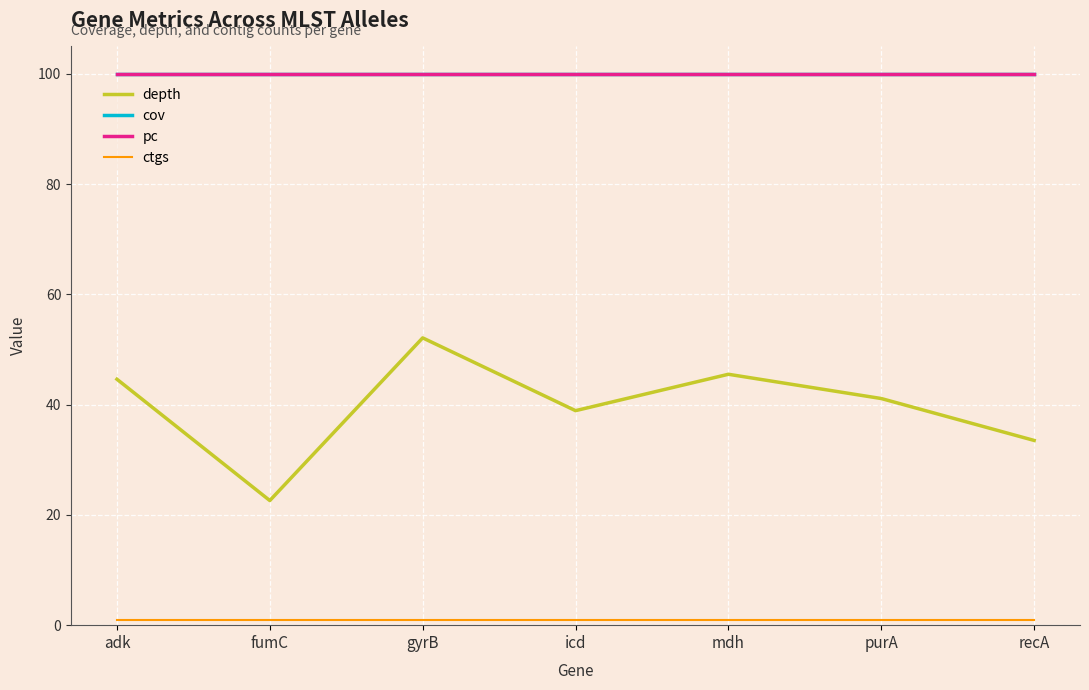

Which series has the largest total across all categories?

cov